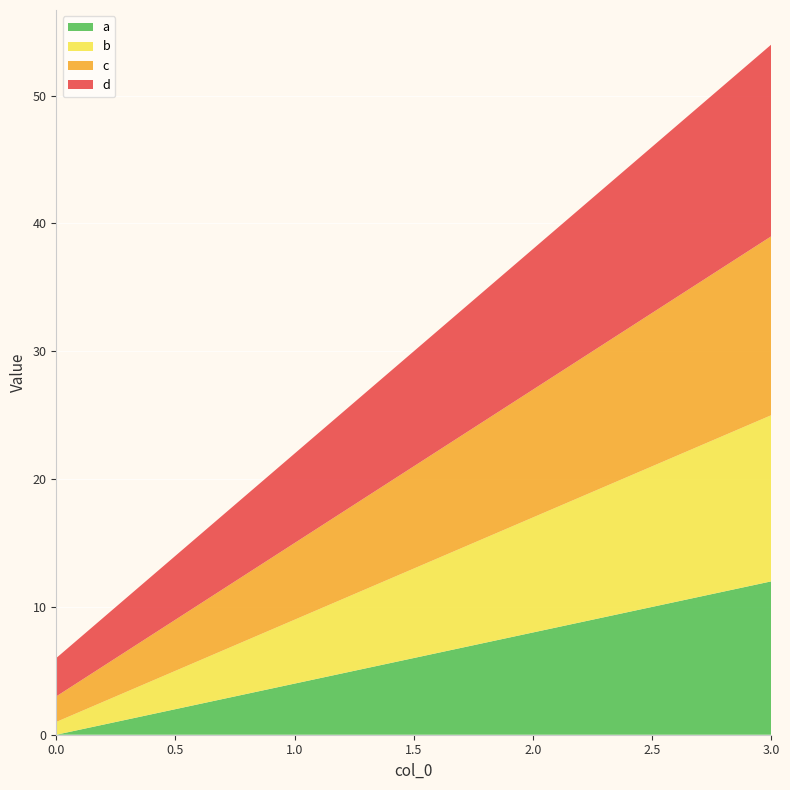

Reading left to right, transcribe all the data shown in this chart.

a: 0	4	8	12
b: 1	5	9	13
c: 2	6	10	14
d: 3	7	11	15